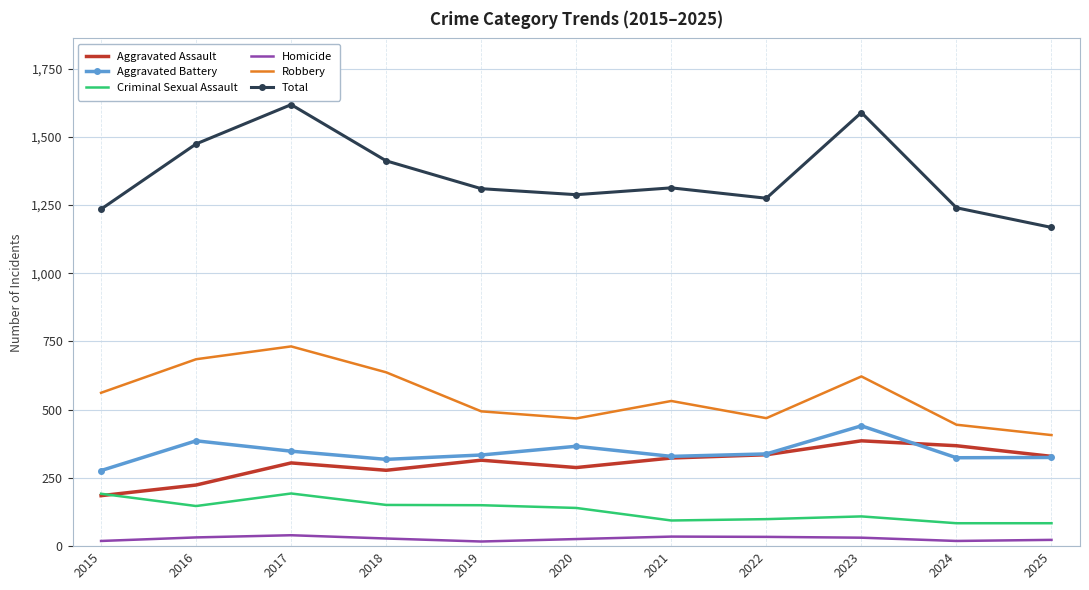

Which series changed the most between 2017 and 2024?

Total